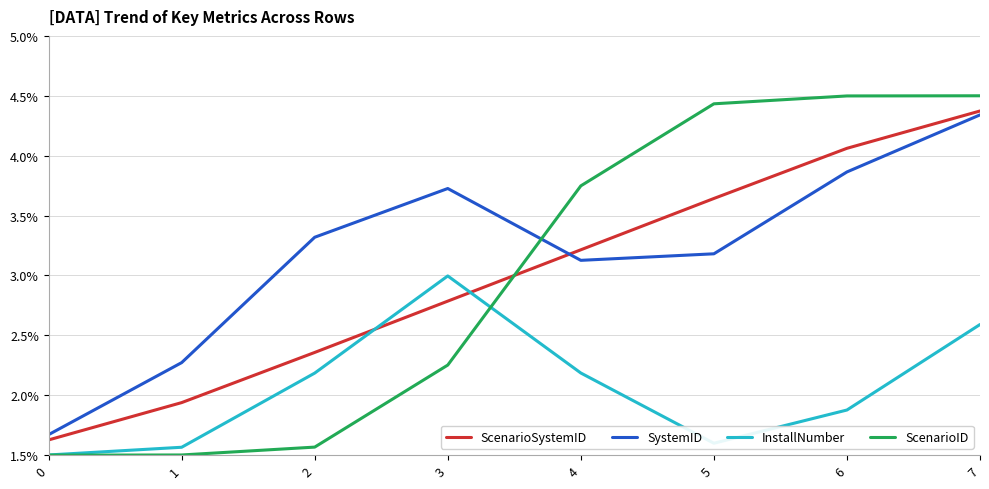

Is the value of InstallNumber at 4 greater than the value of ScenarioSystemID at 4?

No